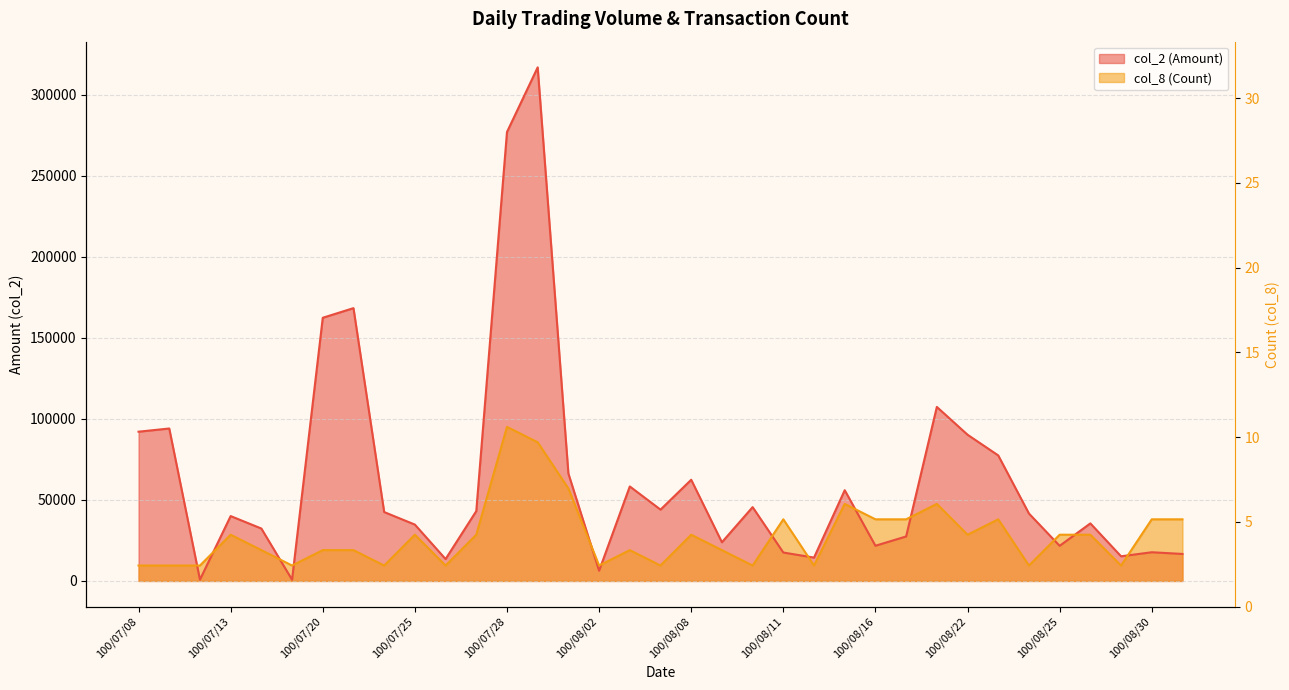

Between which two adjacent categories do col_2 (Amount) and col_8 (Count) first intersect?

100/07/11 and 100/07/12